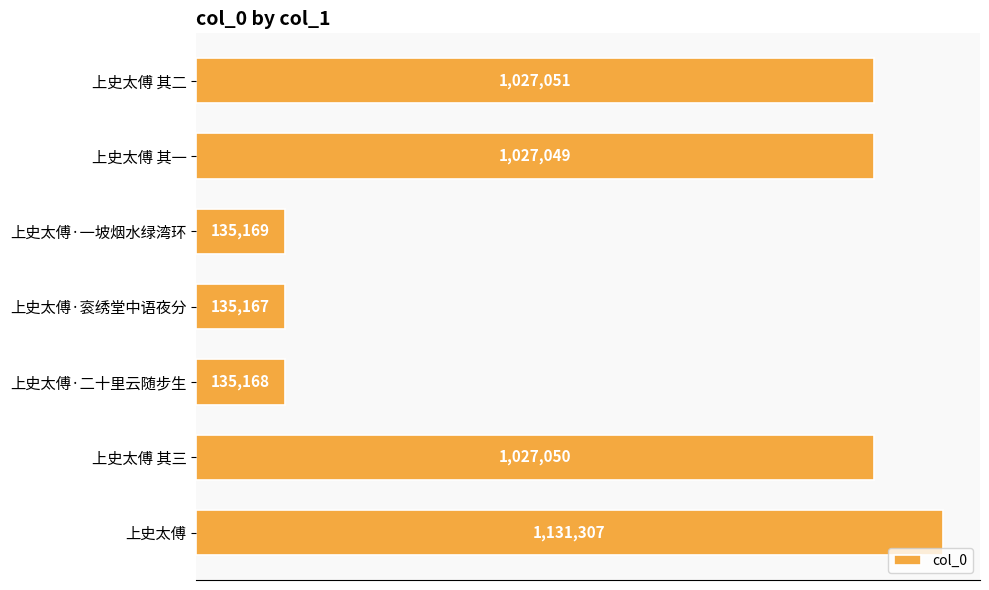

How many data points are above 1027049?

3